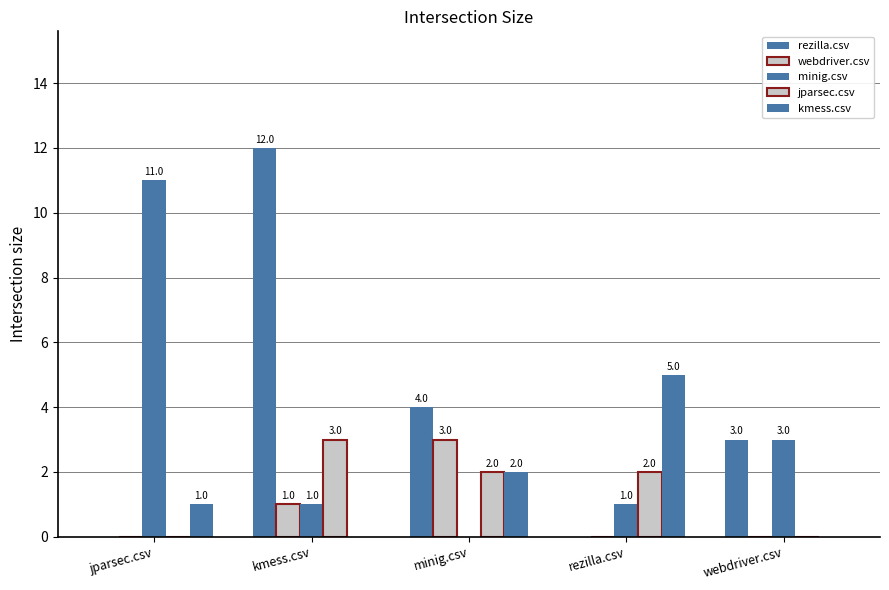

Which has a higher value, rezilla.csv or jparsec.csv?

rezilla.csv